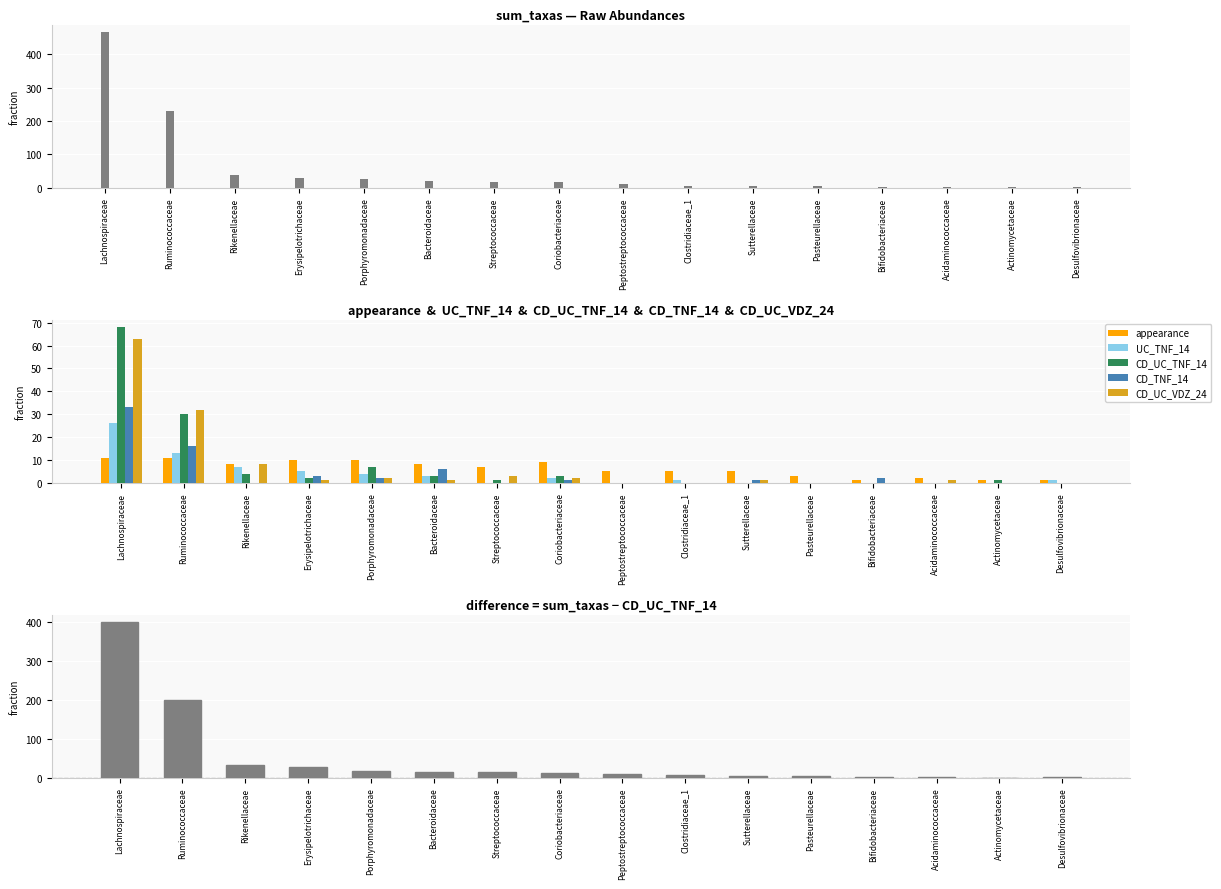

The appearance series shows 4 at Acidaminococcaceae. True or false?

False